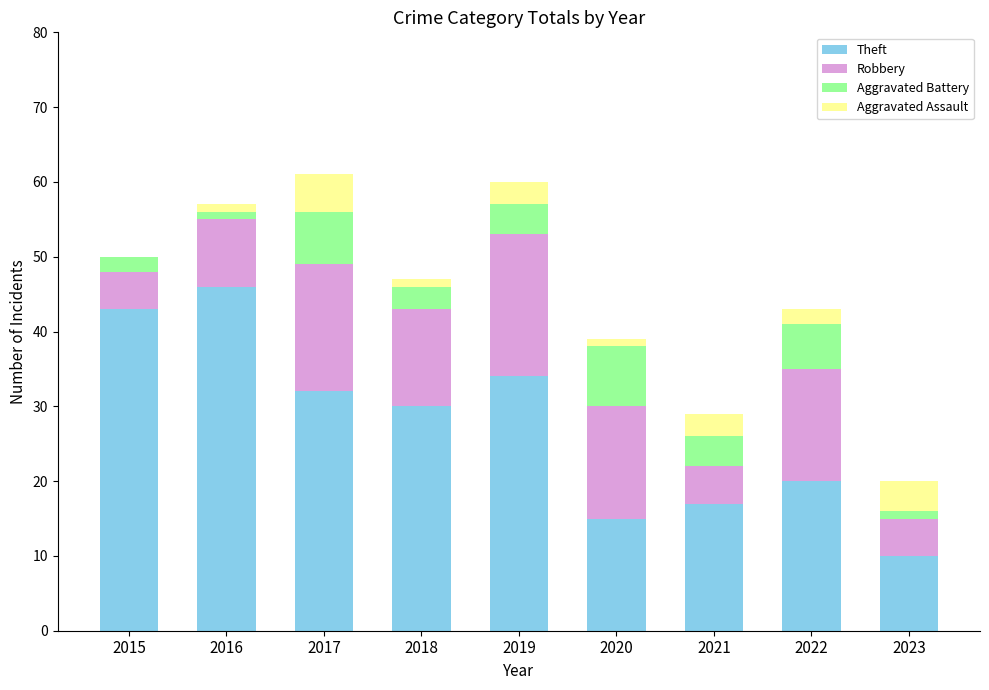

Where is Theft nearest to the value 28?

2018